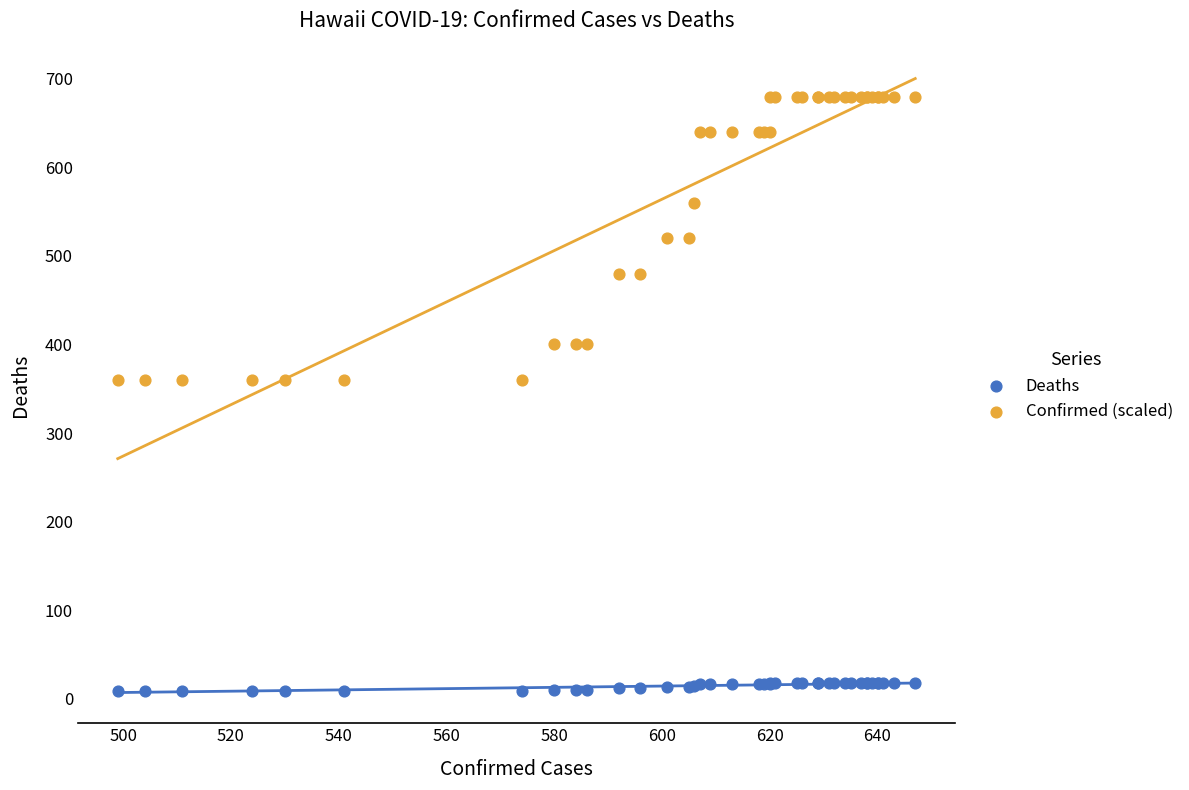

Which series has the widest spread of Y values?

Confirmed (scaled)